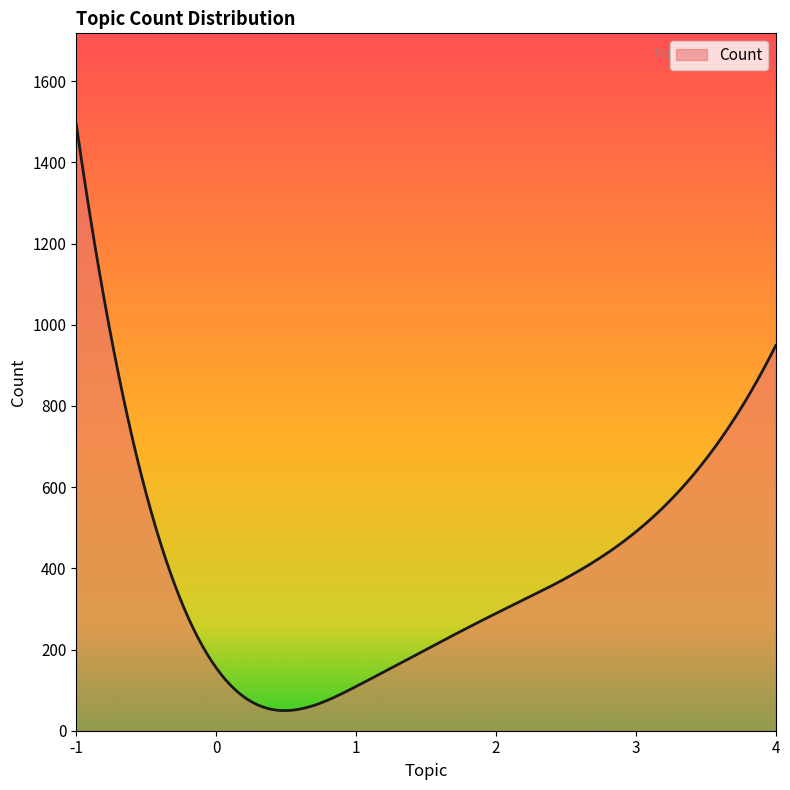

What is the difference between the maximum and minimum values?

1444.4